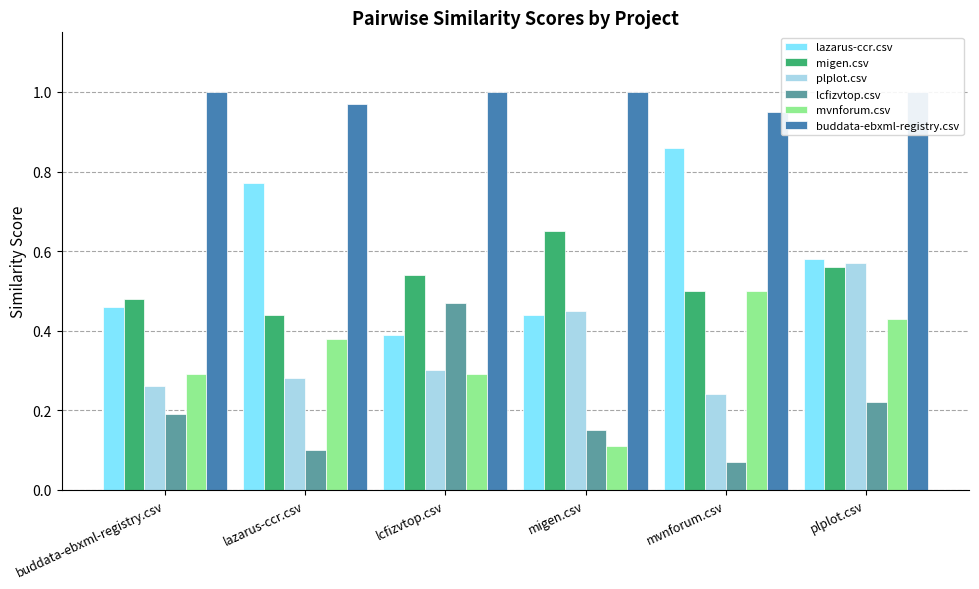

What is the label of the 4th bar from the right?

lcfizvtop.csv